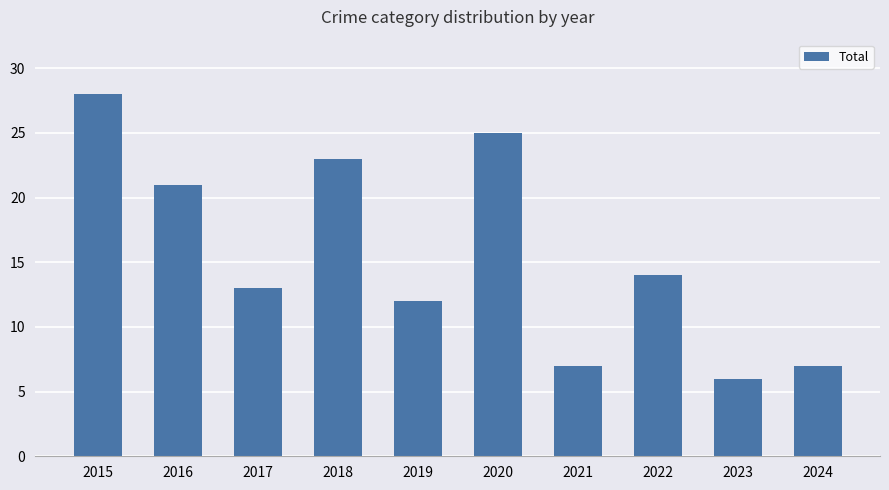

Which has a higher value, 2016 or 2023?

2016